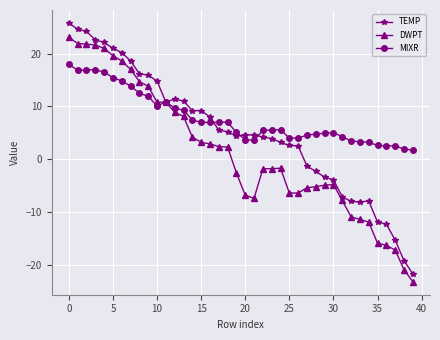

What is the difference between the second highest and second lowest values in the DWPT series?

42.8